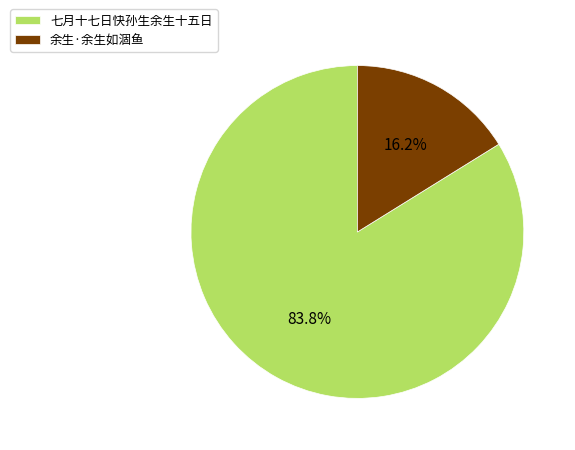

To the nearest percent, what portion does 七月十七日快孙生余生十五日 represent?

84%